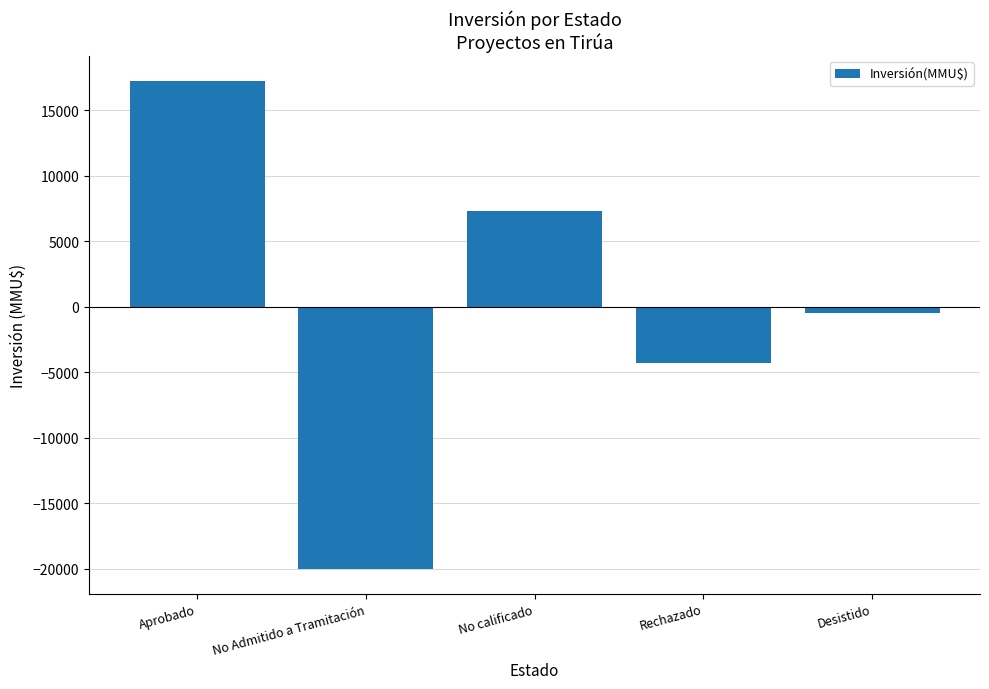

What is the sum of all values?

-309